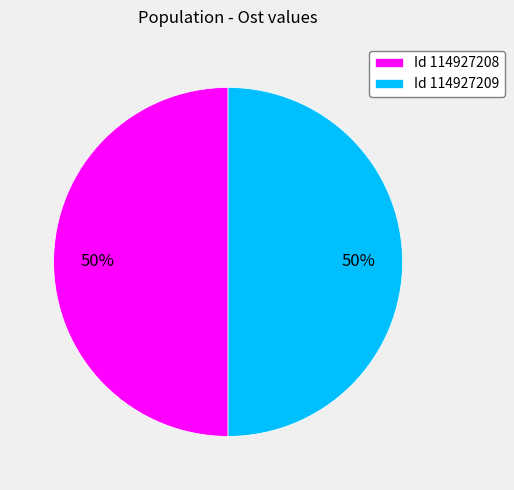

What is the ratio of the value at Id 114927208 to the value at Id 114927209?

1.0